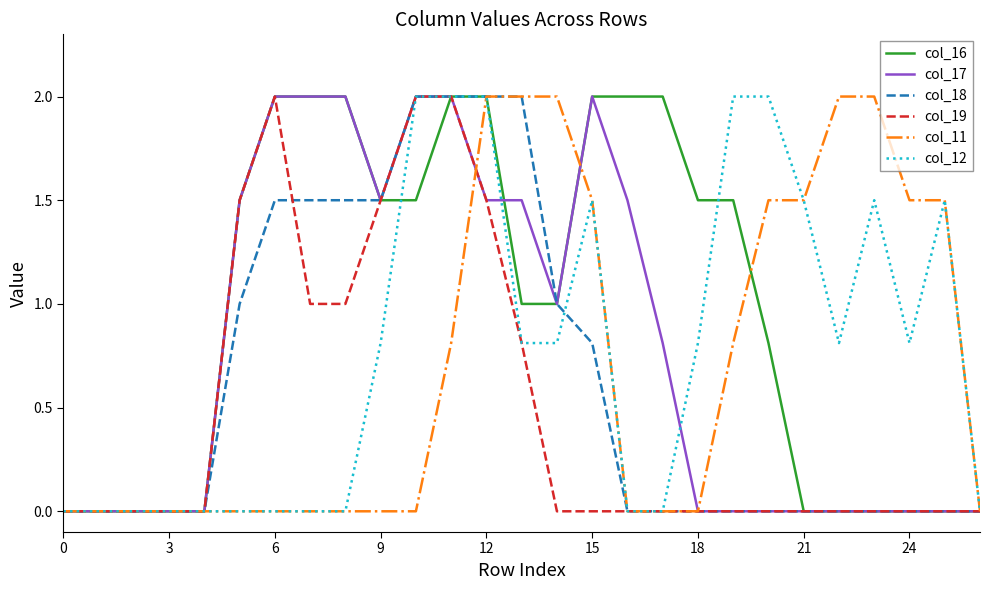

What is the maximum value shown in the chart?

2.0